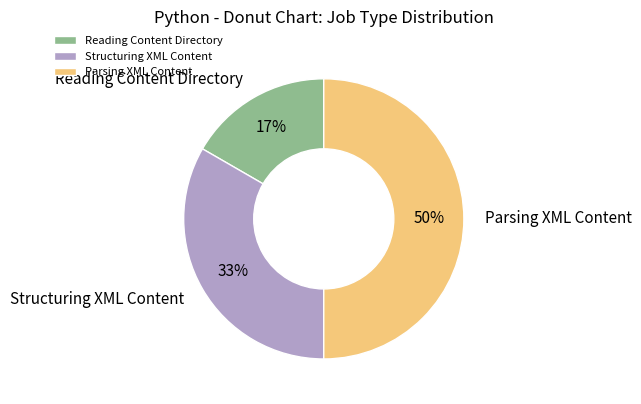

To the nearest percent, what is the difference between the Parsing XML Content and Reading Content Directory slice percentages?

33%